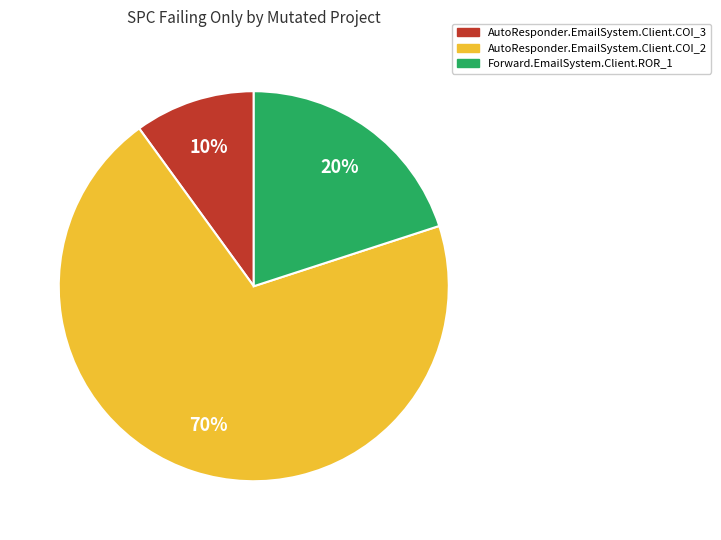

To the nearest percent, what portion does Forward.EmailSystem.Client.ROR_1 represent?

20%